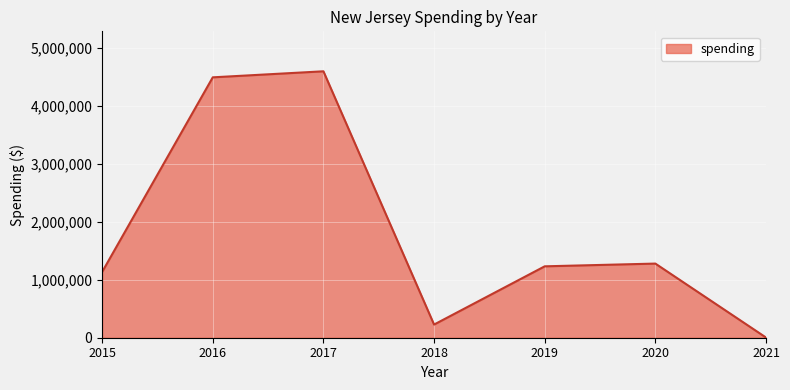

What is the greatest value displayed?

4590849